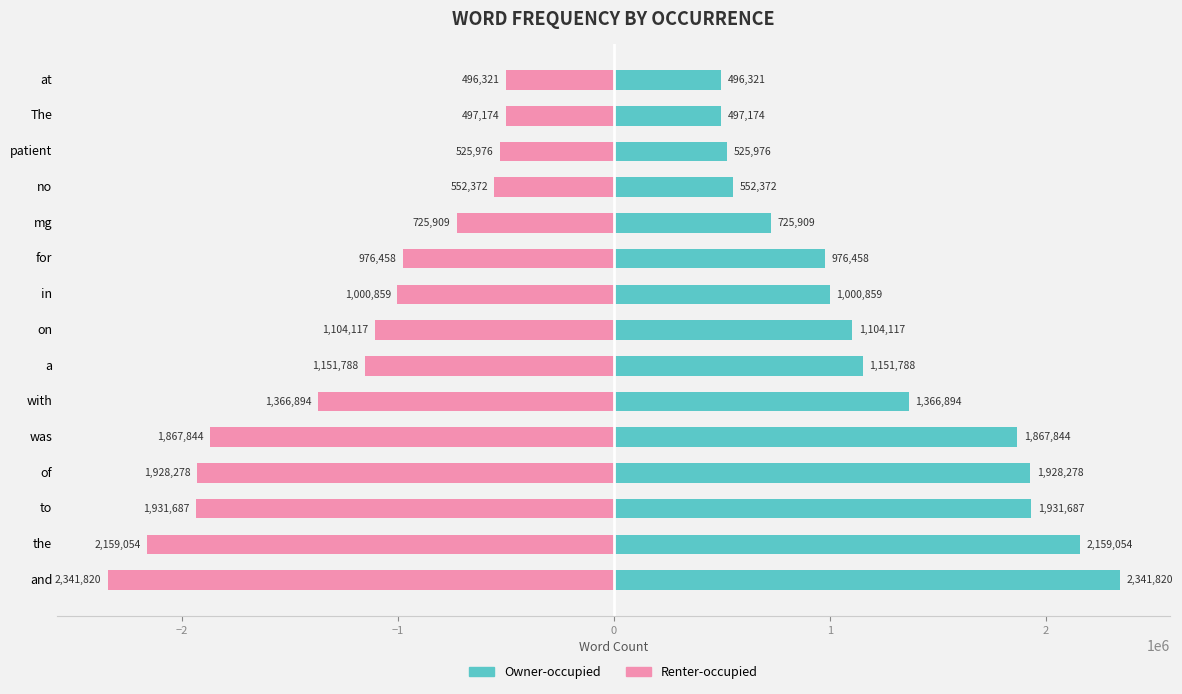

What position from the left is for?

10